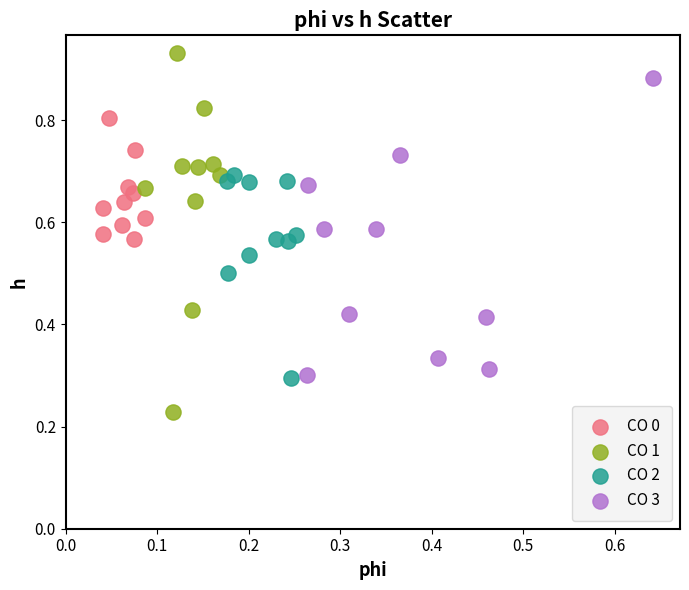

What are all the series names shown in the legend?

CO 0, CO 1, CO 2, CO 3